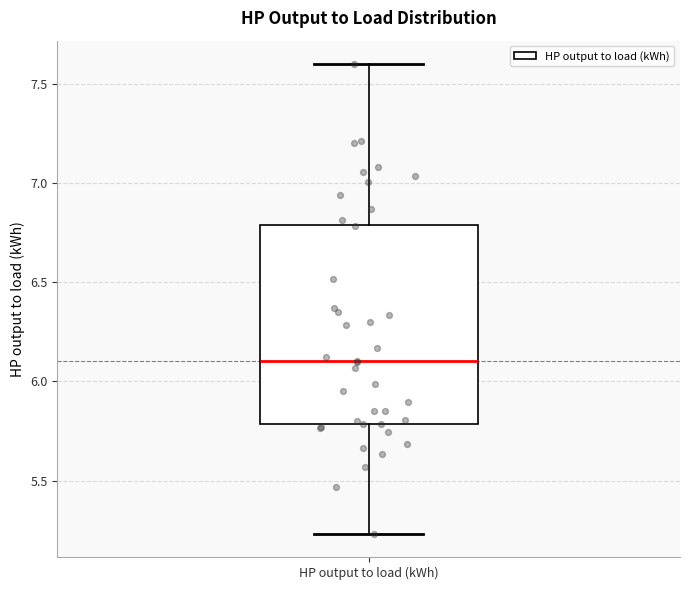

Transcribe this box plot: give where the median line is, the range the box spans, and where the two whiskers end, as read against the y-axis. The values are not printed on the chart, so give them approximately, as read against the axis.

median 6.10, box 5.80 to 6.80, whiskers 5.25 to 7.60